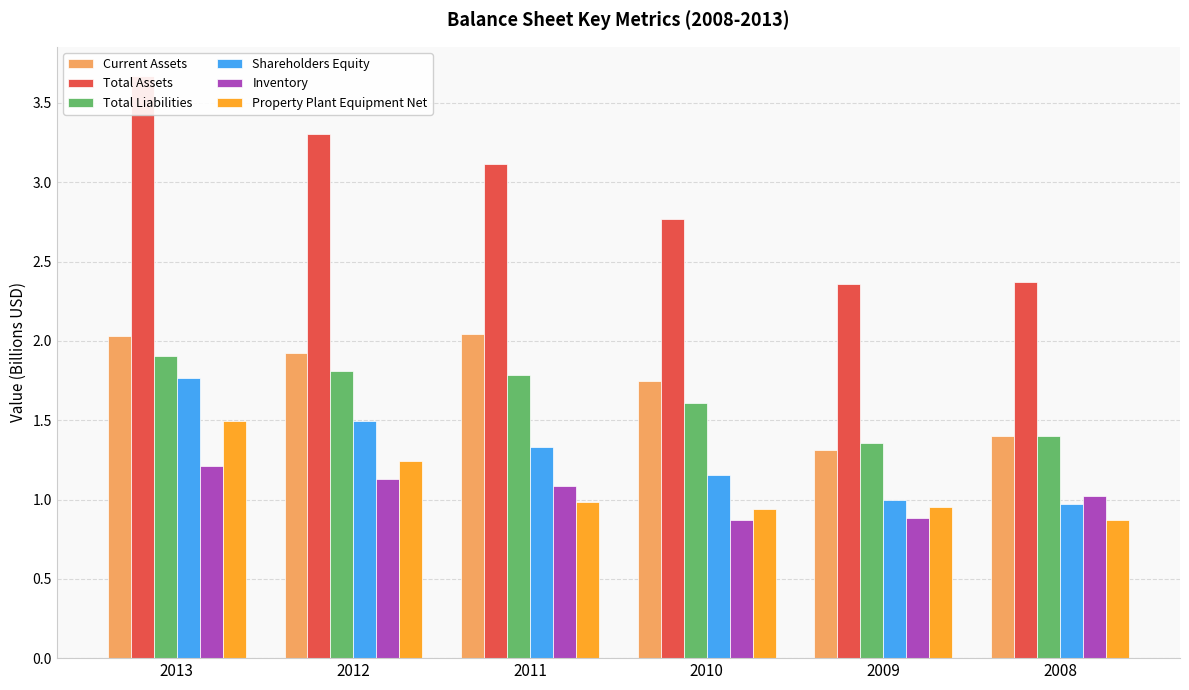

What is the difference between the highest and lowest values at 2013?

2.5